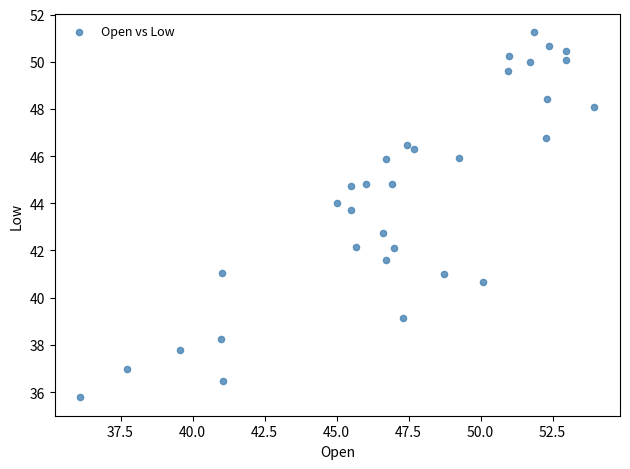

What is the range of X values (max minus min)?

17.8